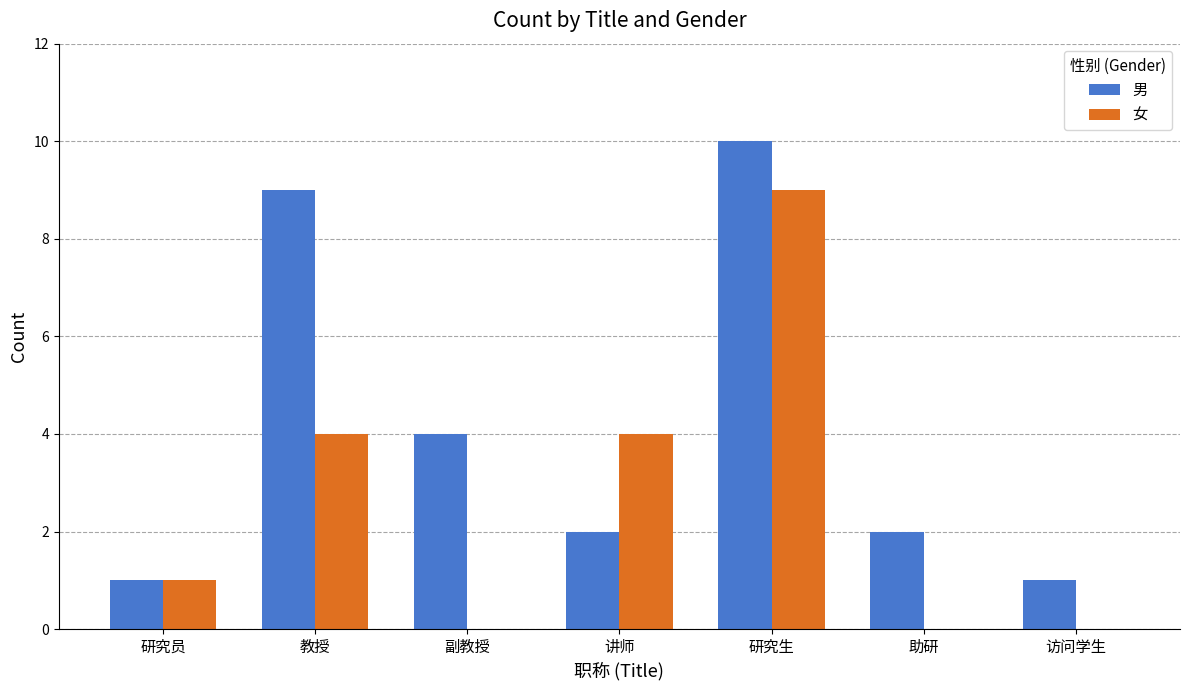

What value does the 男 series have at 研究生?

10